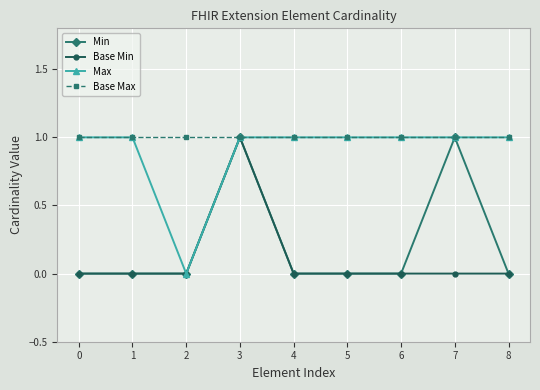

Does the chart display data point markers on the line(s)?

Yes